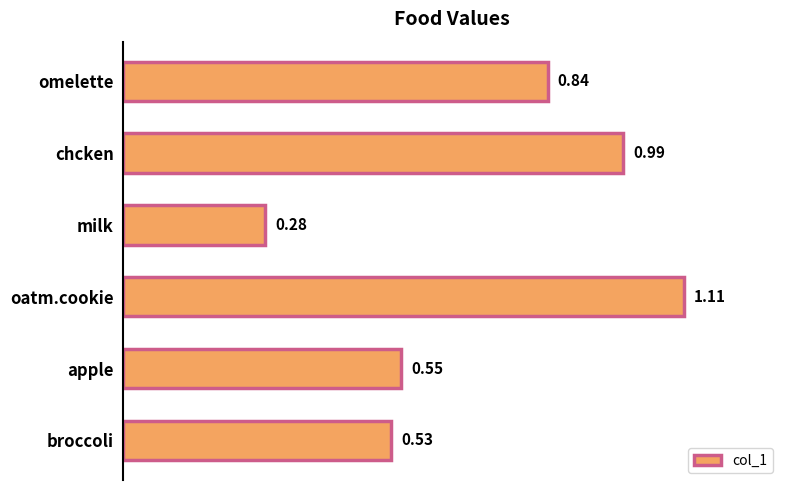

Rank the categories by value from highest to lowest.

oatm.cookie, chcken, omelette, apple, broccoli, milk